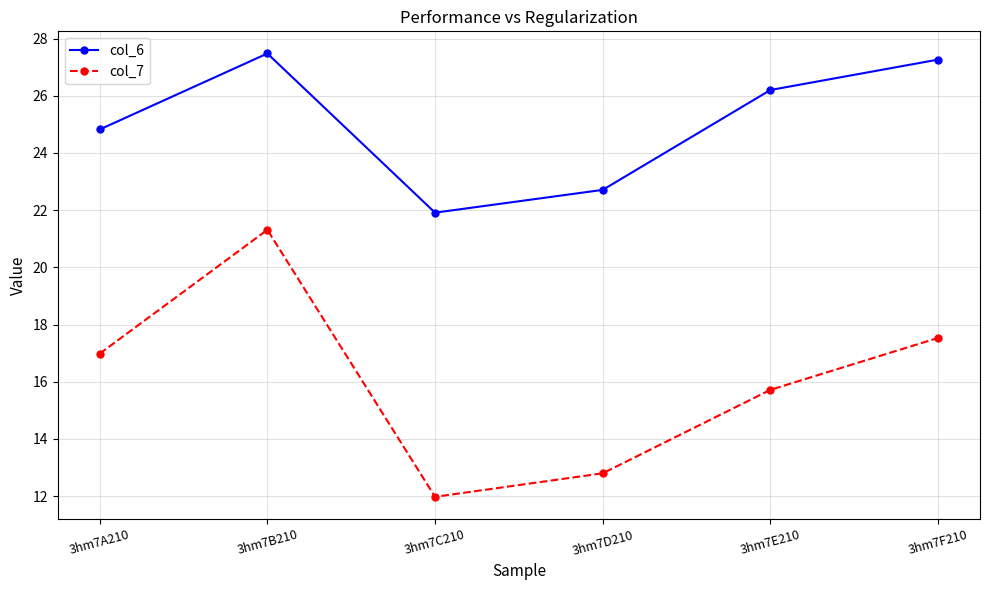

Reading right to left, what are all the values shown in this chart?

col_6: 27.3	26.2	22.7	21.9	27.5	24.8
col_7: 17.5	15.7	12.8	12.0	21.3	17.0